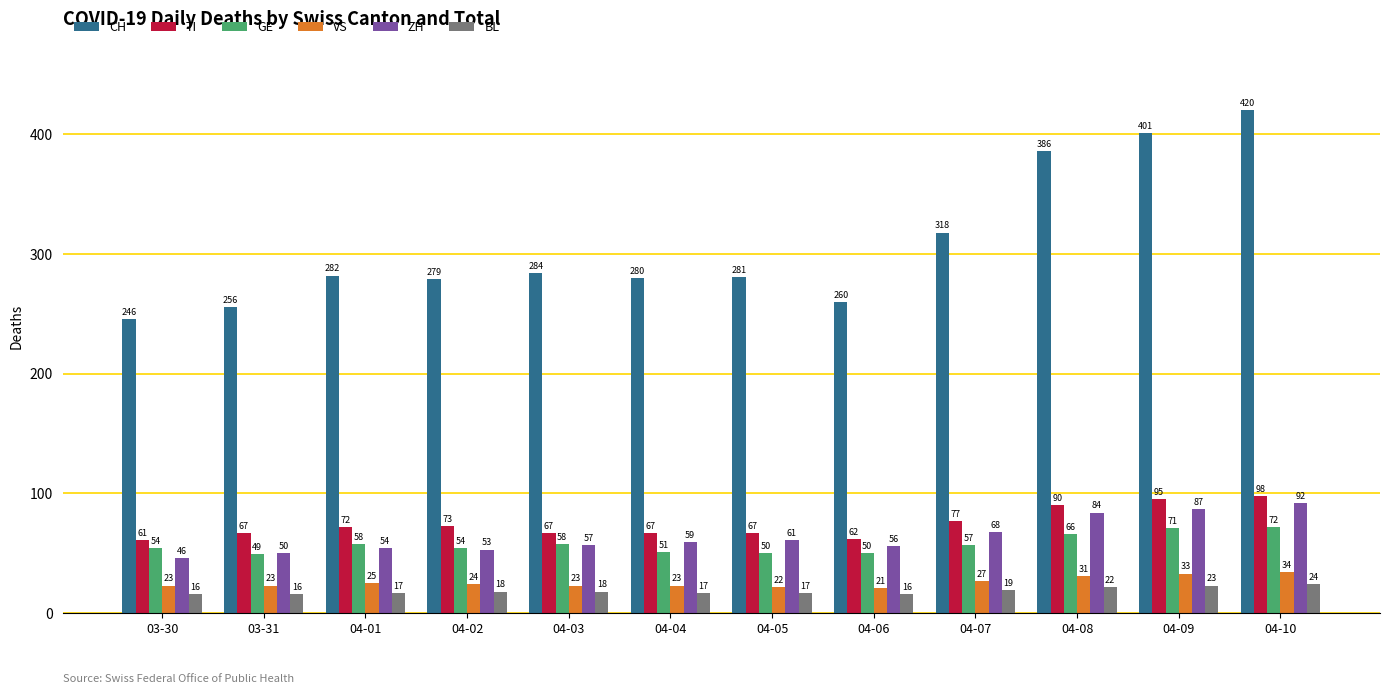

Does the chart contain stacked bars?

No